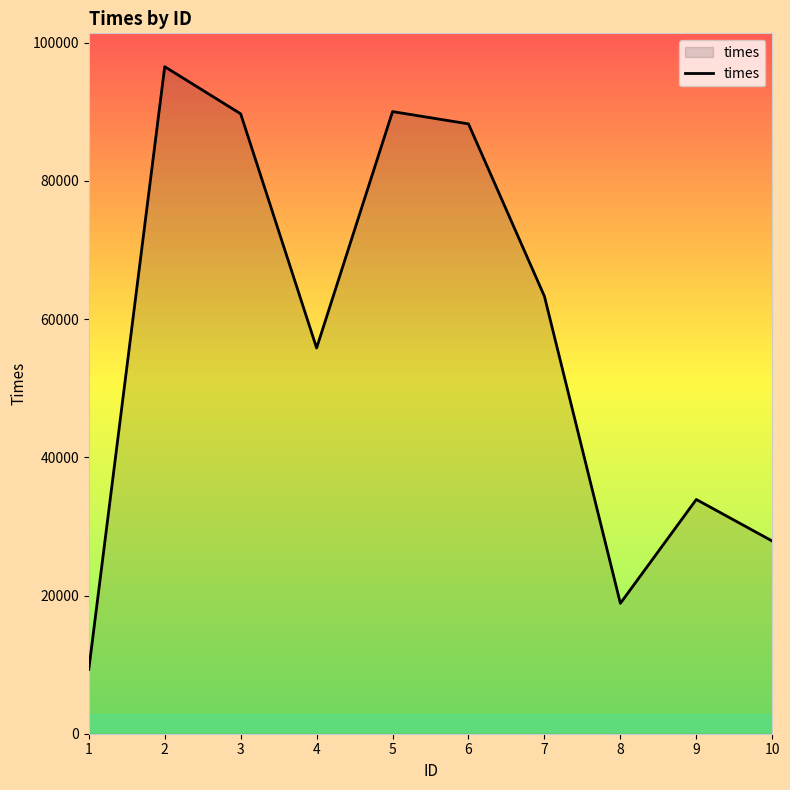

What is the sum of the values at 8 and 7?

82181